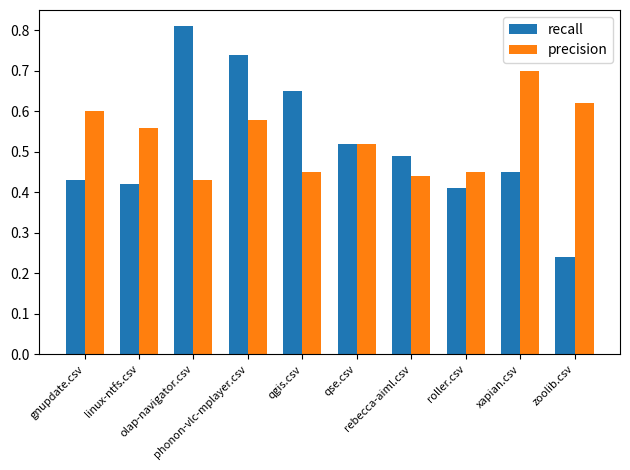

Which series has the widest spread of values?

recall